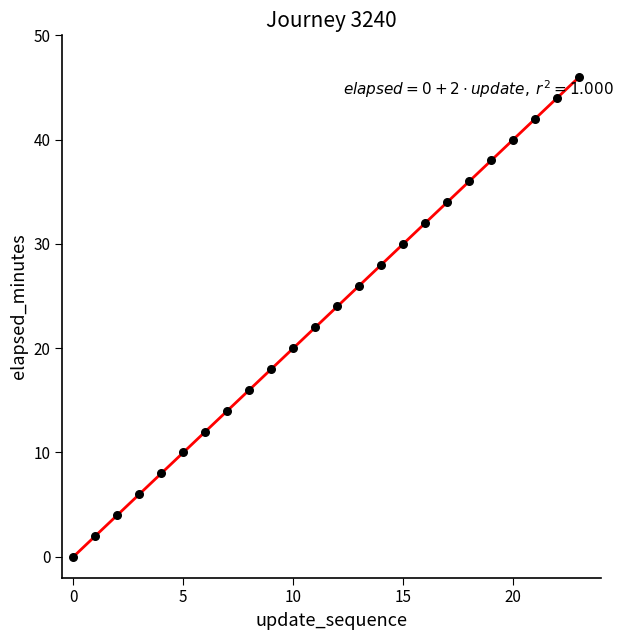

What is the greatest value displayed?

46.0